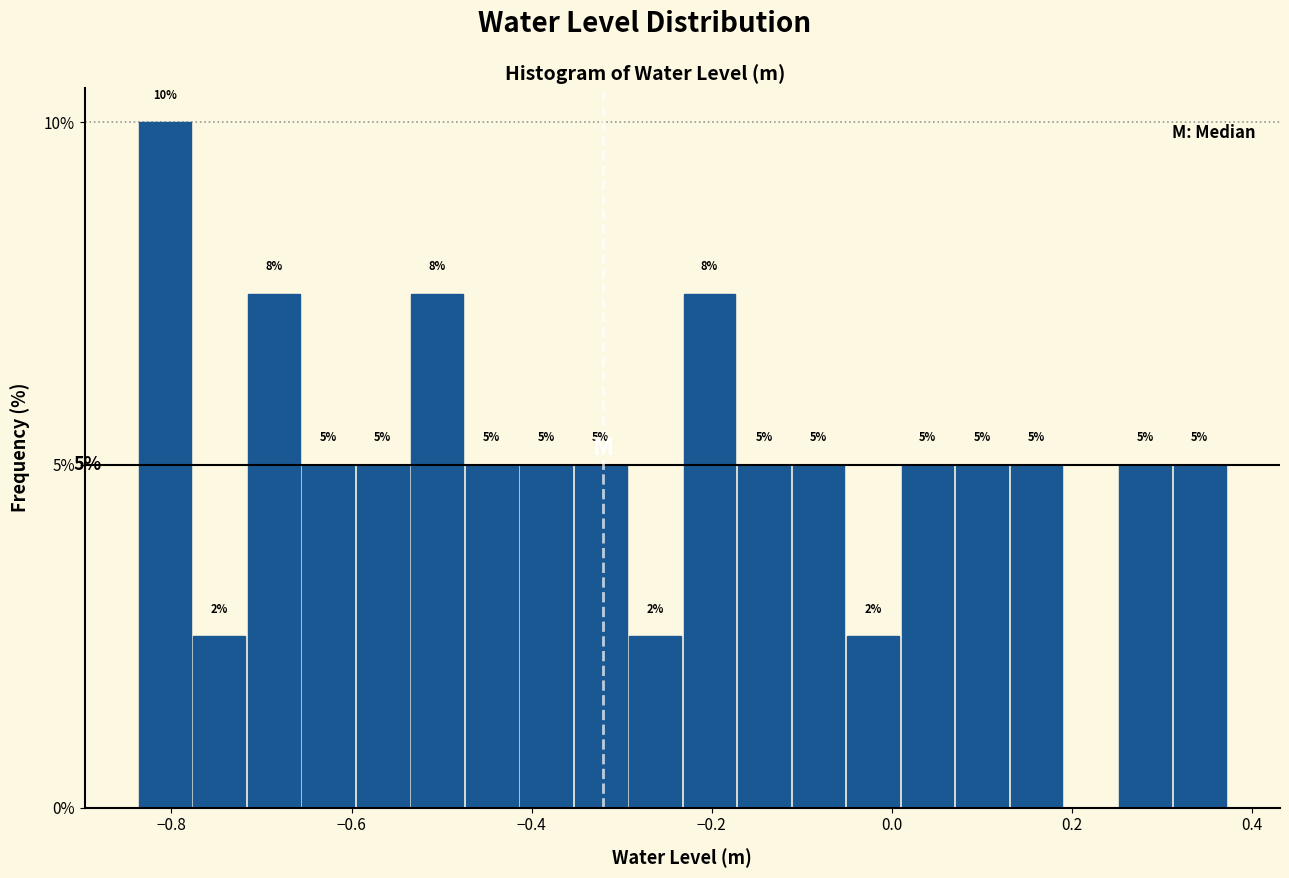

Around what value on the x-axis is the tallest bar? Give the approximate position of its centre, as read against the axis.

-0.80